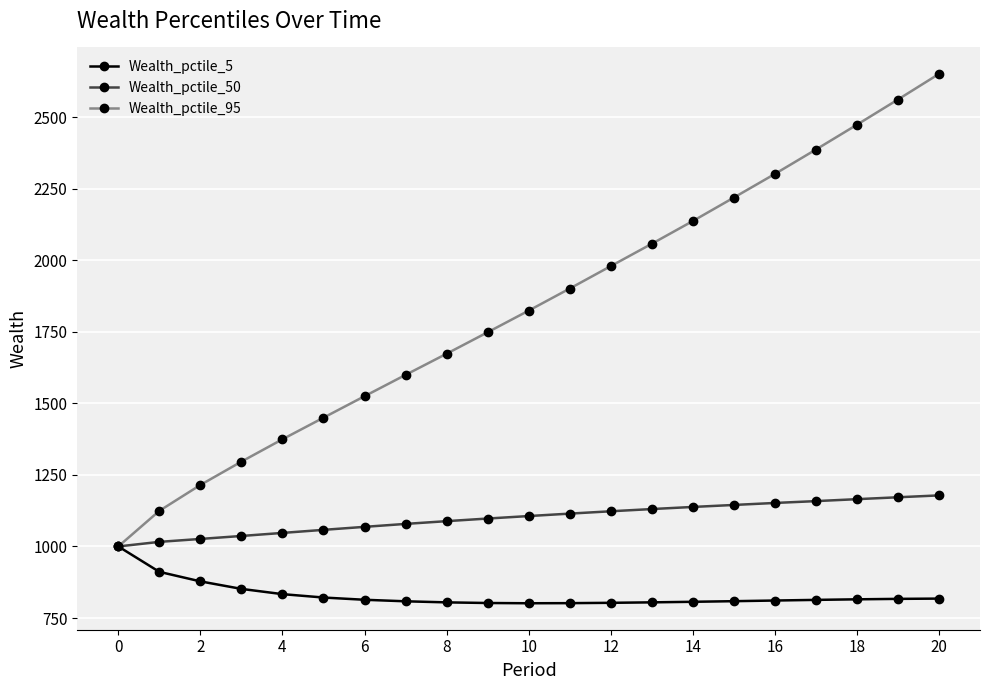

Rank the series by their average value, from lowest to highest.

Wealth_pctile_5, Wealth_pctile_50, Wealth_pctile_95